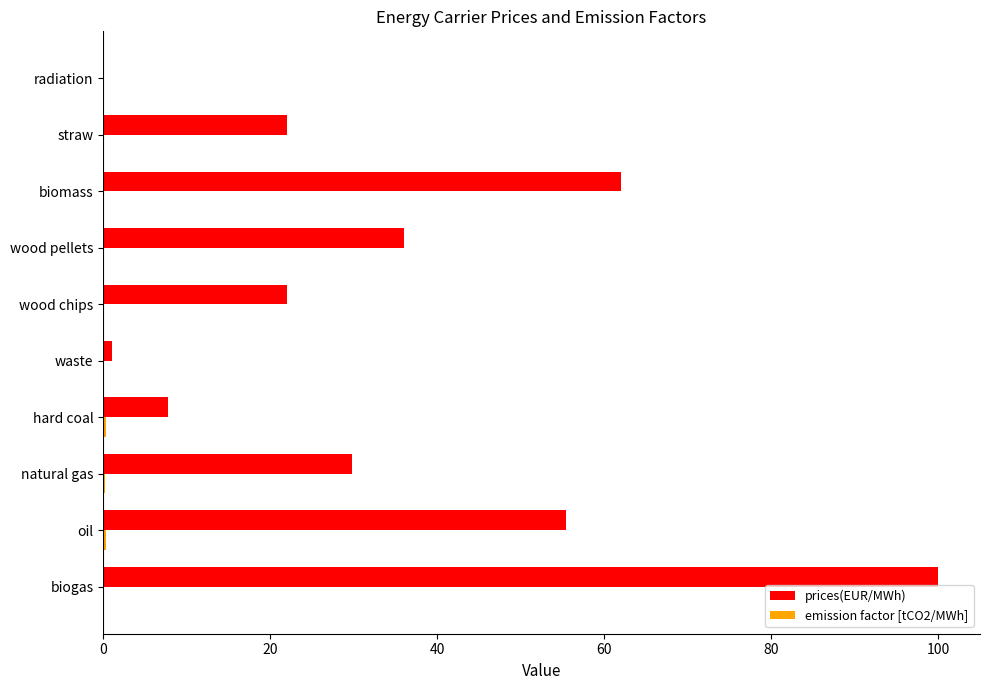

Which series changed the most between straw and radiation?

prices(EUR/MWh)